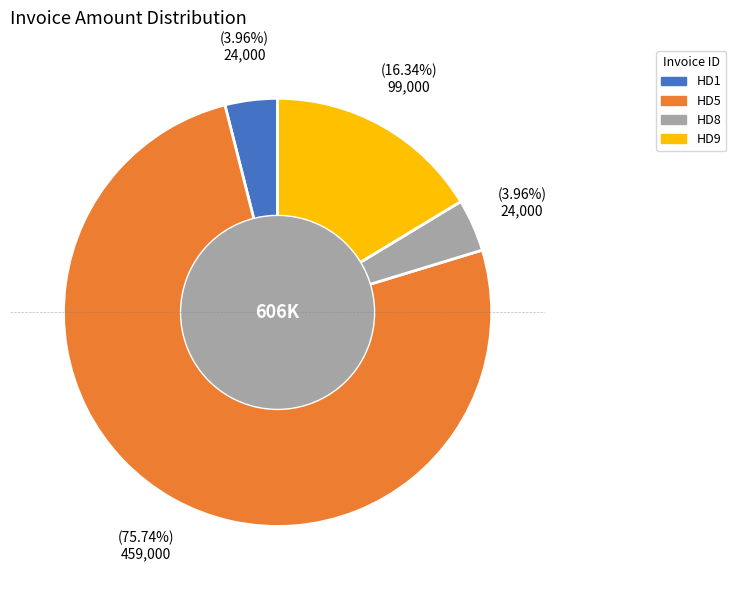

How many slices are in this pie chart?

4